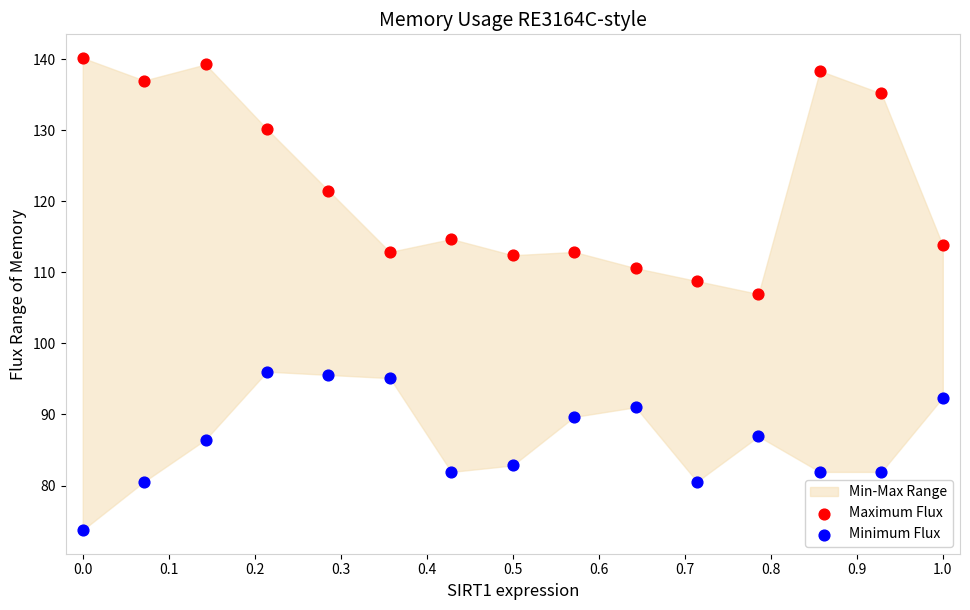

Across all data points, what is the range of X values (max minus min)?

1.0